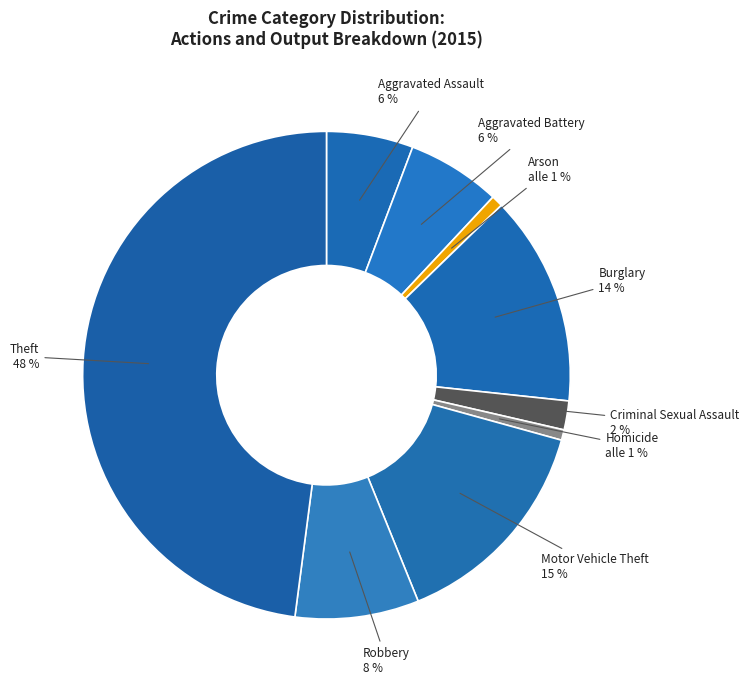

How many segments does this pie chart have?

9